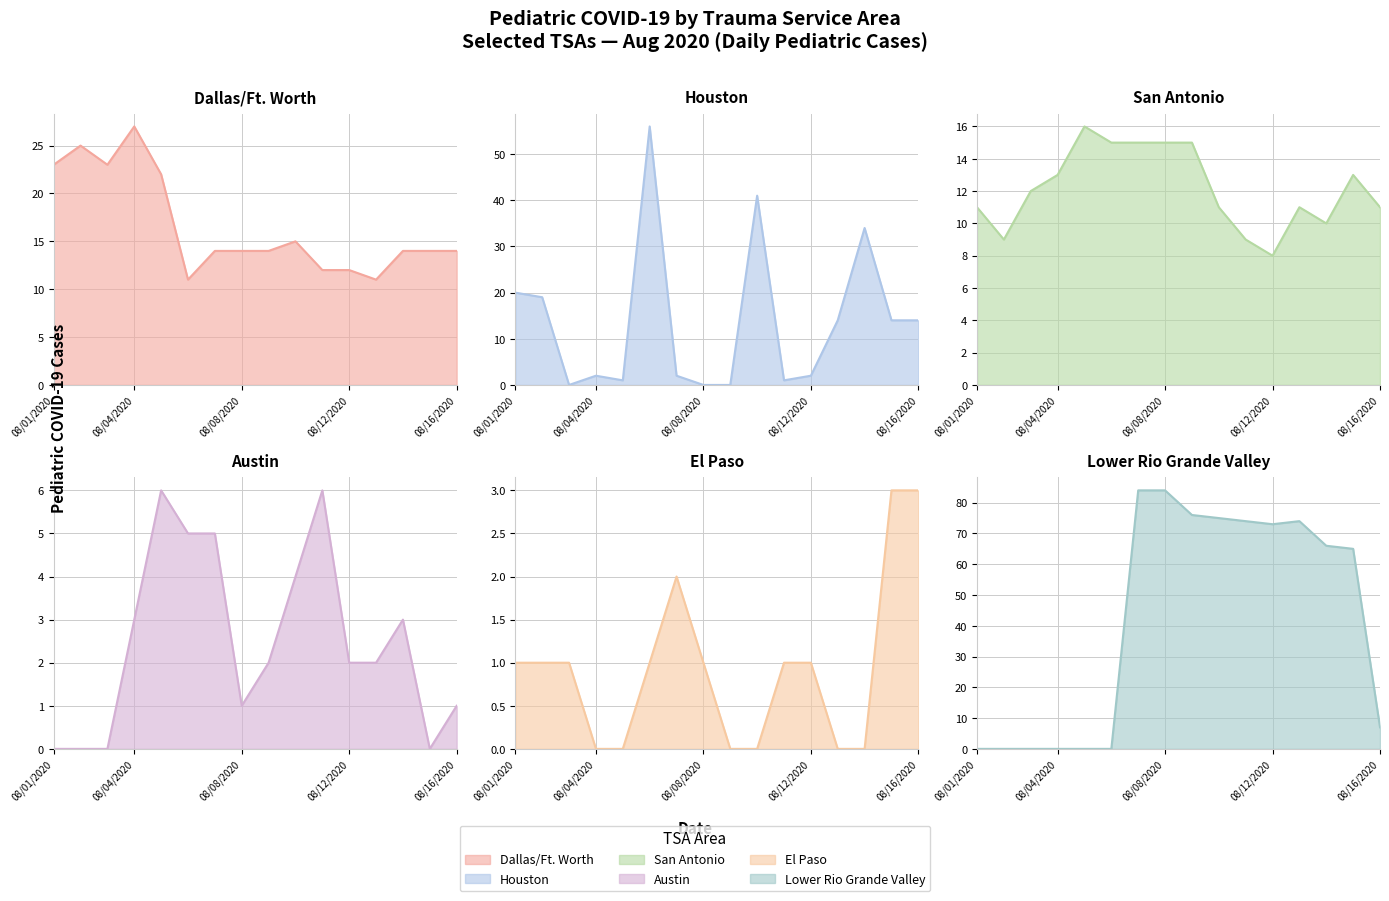

Where is the first local maximum for Dallas/Ft. Worth?

08/02/2020